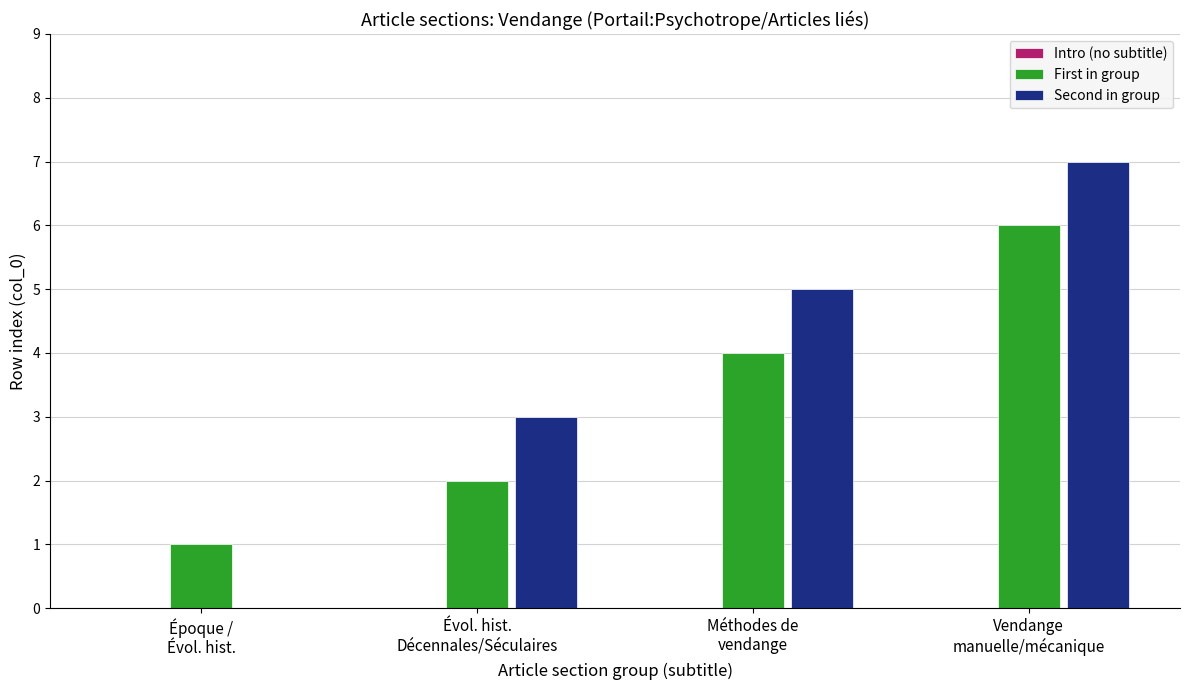

What is the maximum value shown in the chart?

7